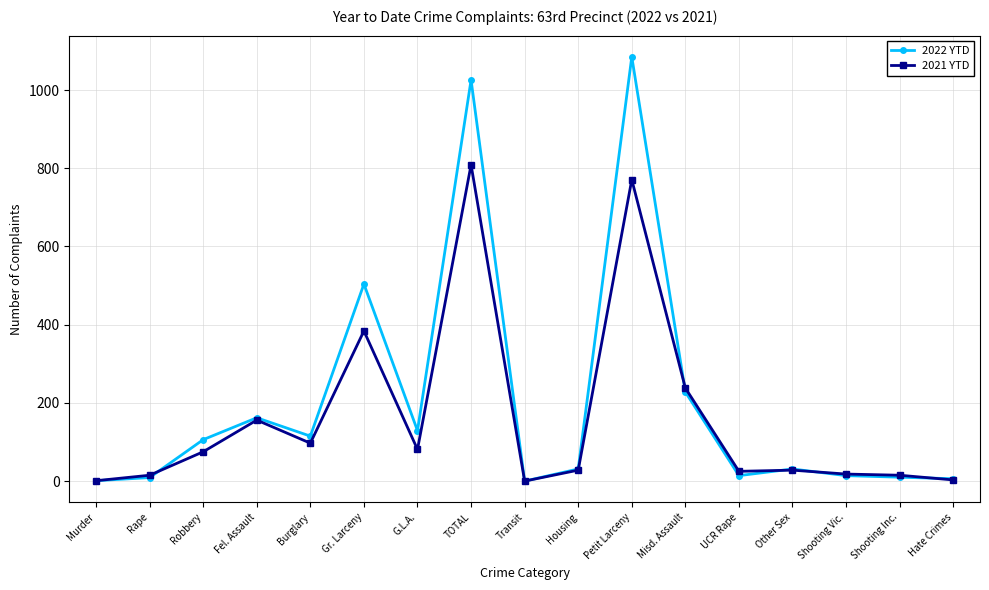

Which series changed the most between Fel. Assault and Transit?

2022 YTD